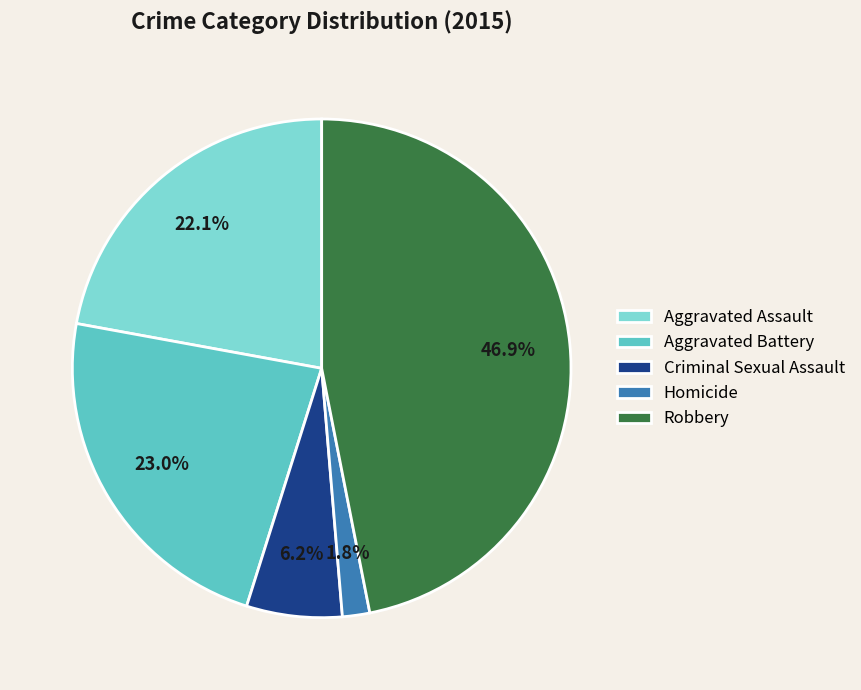

Rank the categories by value from lowest to highest.

Homicide, Criminal Sexual Assault, Aggravated Assault, Aggravated Battery, Robbery